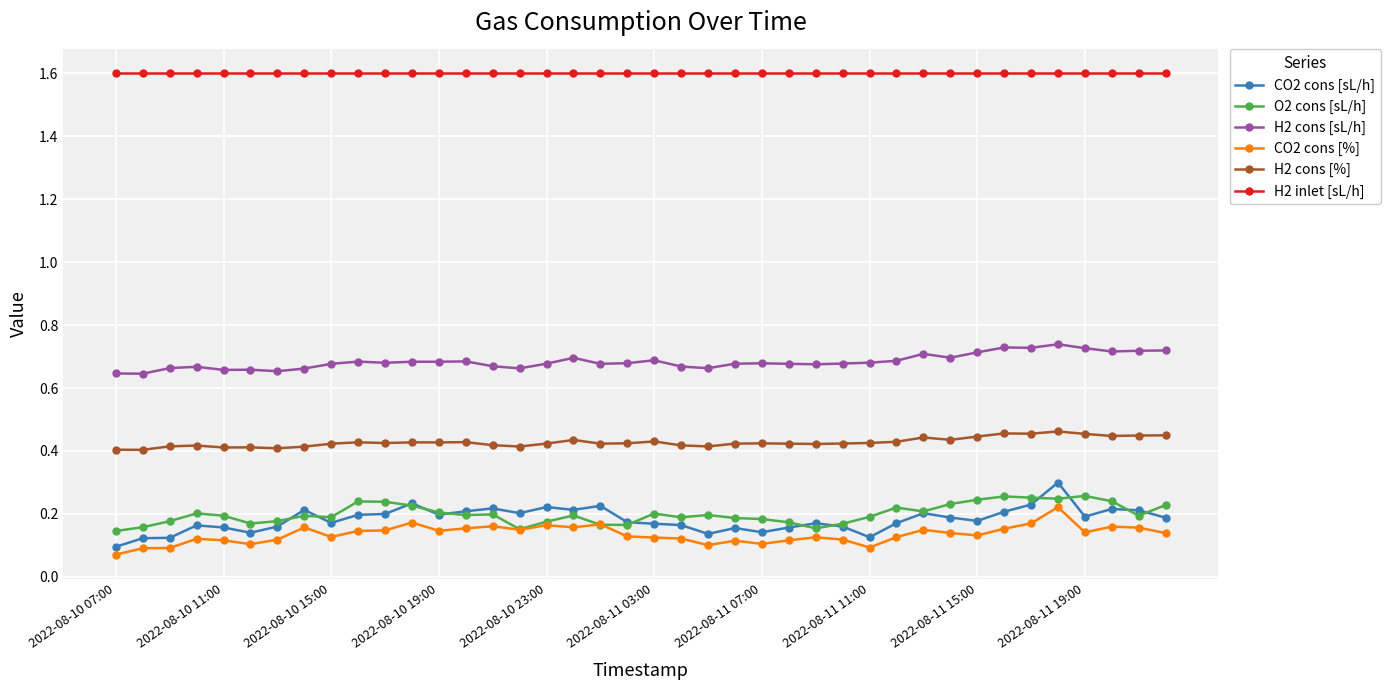

True or false: O2 cons [sL/h] and H2 cons [%] cross at least once.

False